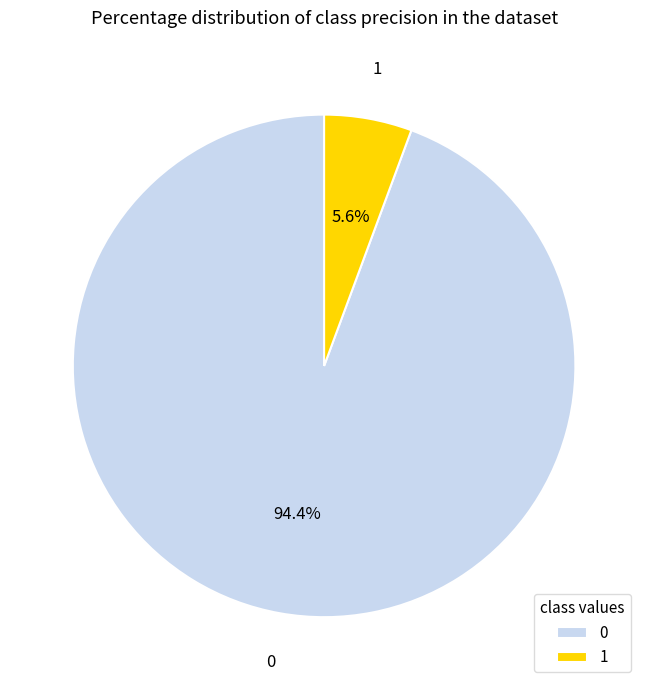

How many segments does this pie chart have?

2